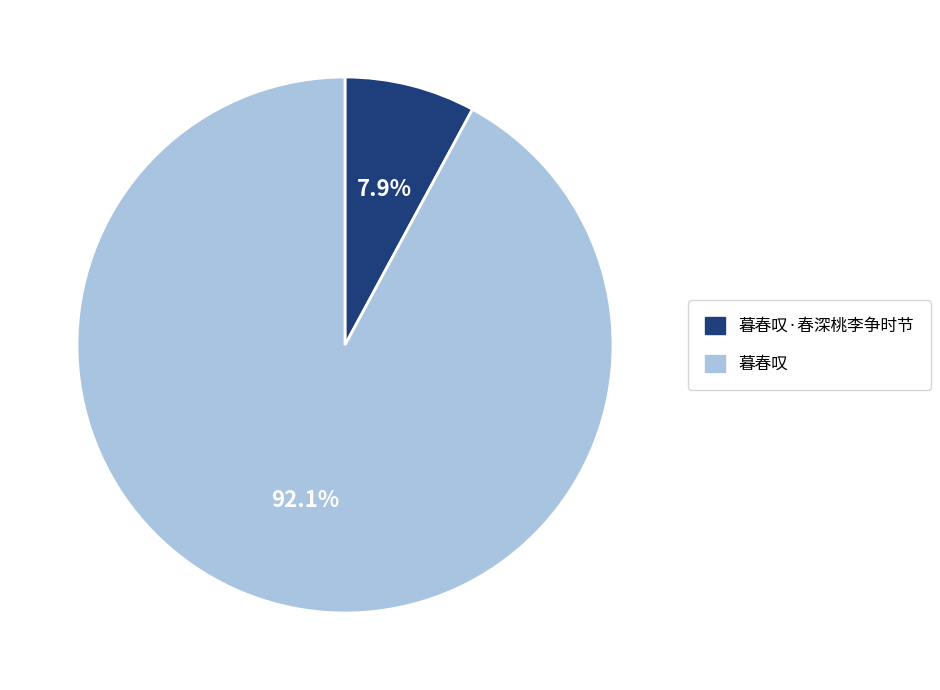

To the nearest percent, what is the difference between the 暮春叹 and 暮春叹·春深桃李争时节 slice percentages?

84%